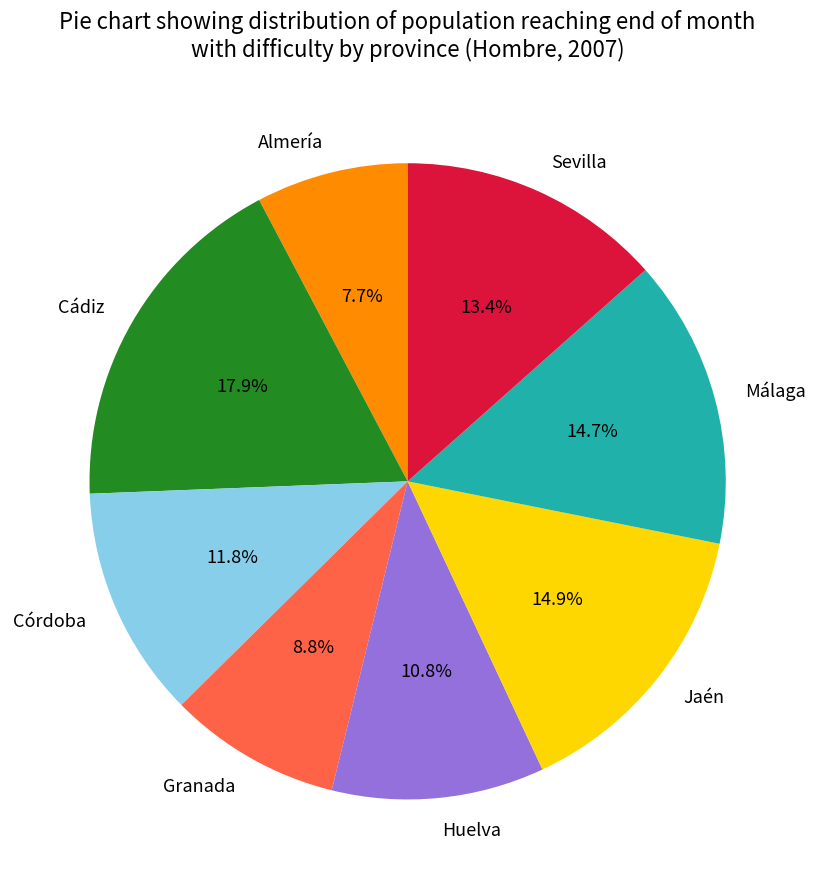

Is there a majority slice in this chart?

No